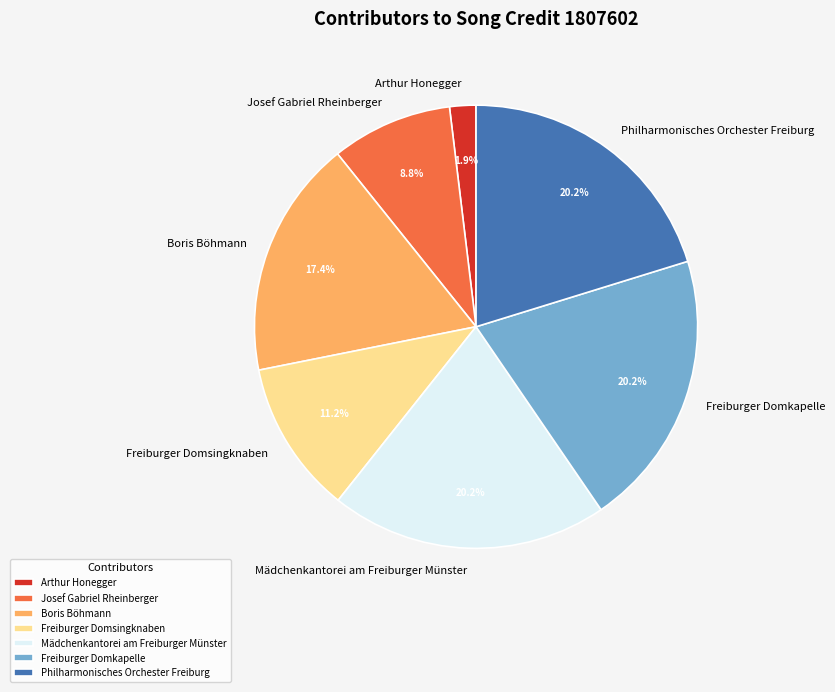

Is there any slice that represents more than half of the pie?

No